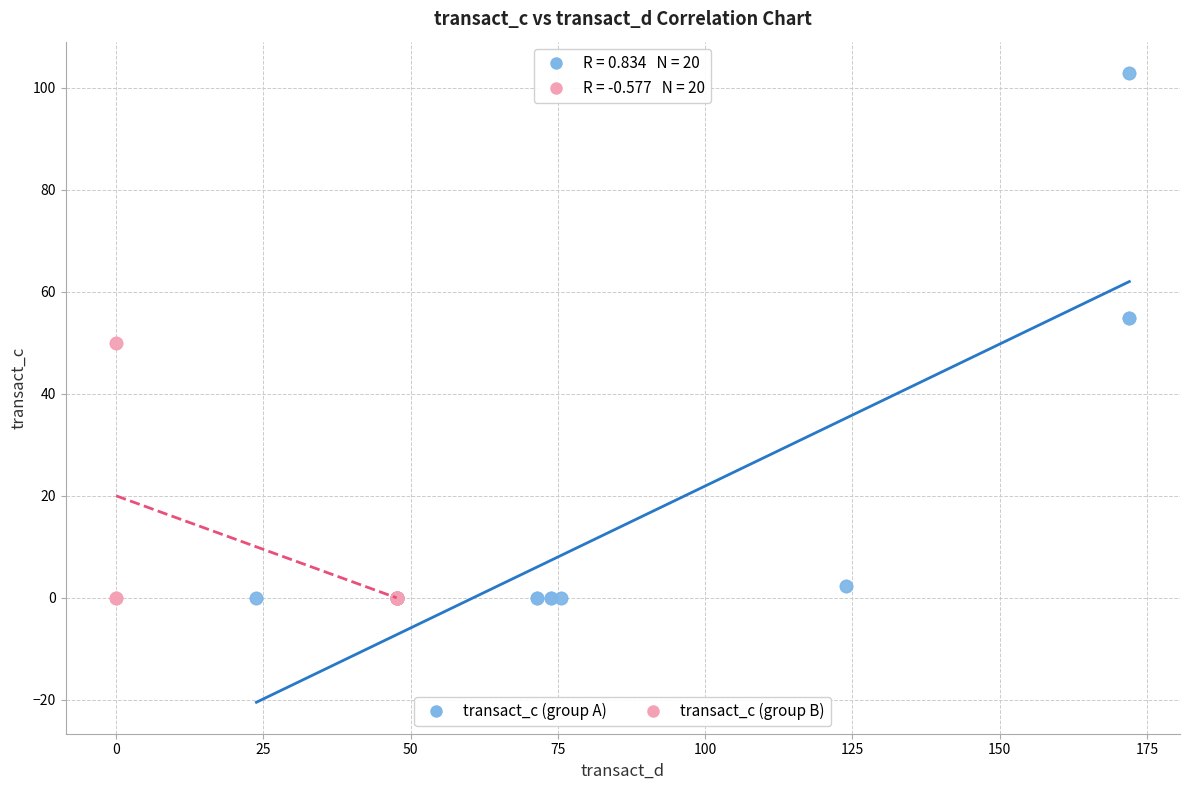

Which series has the largest Y range (max minus min)?

transact_c (group A)